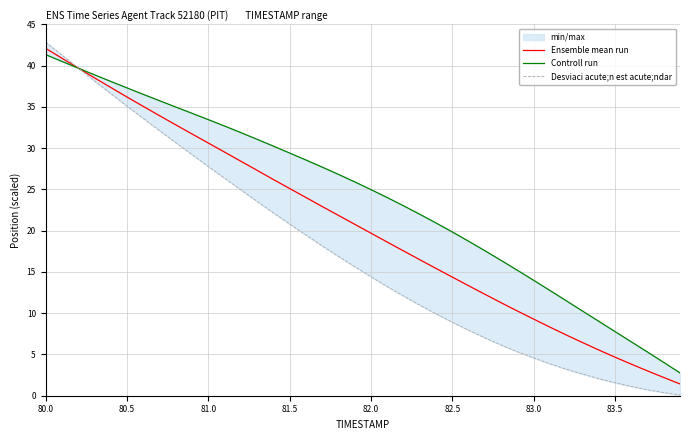

What is the minimum value for Controll run?

2.8